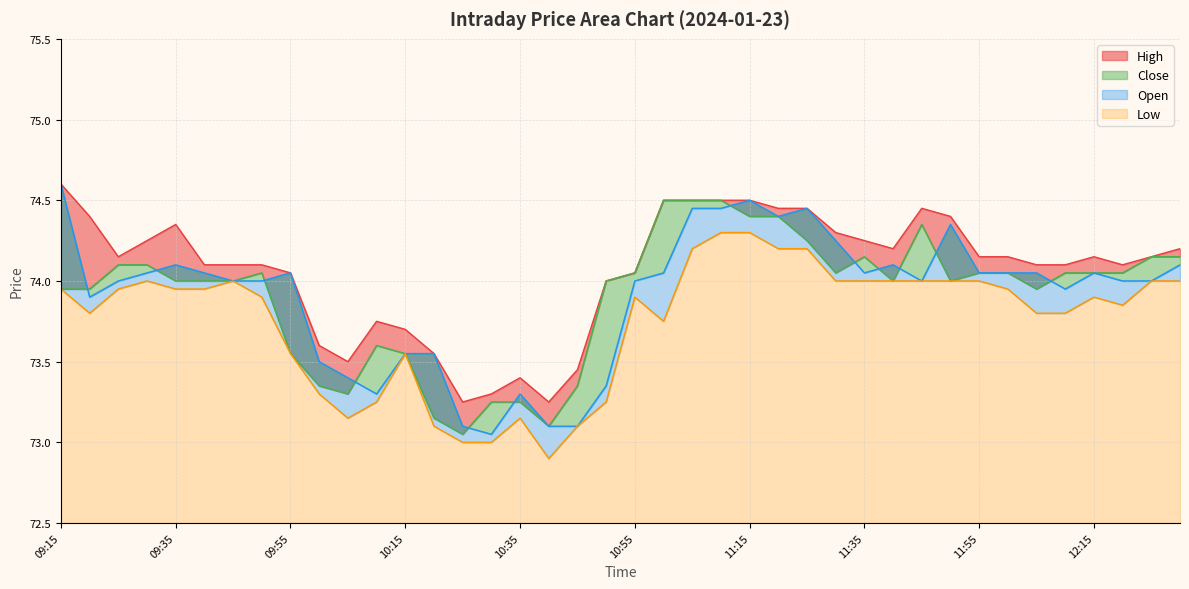

Where is the first local maximum for Open?

09:35